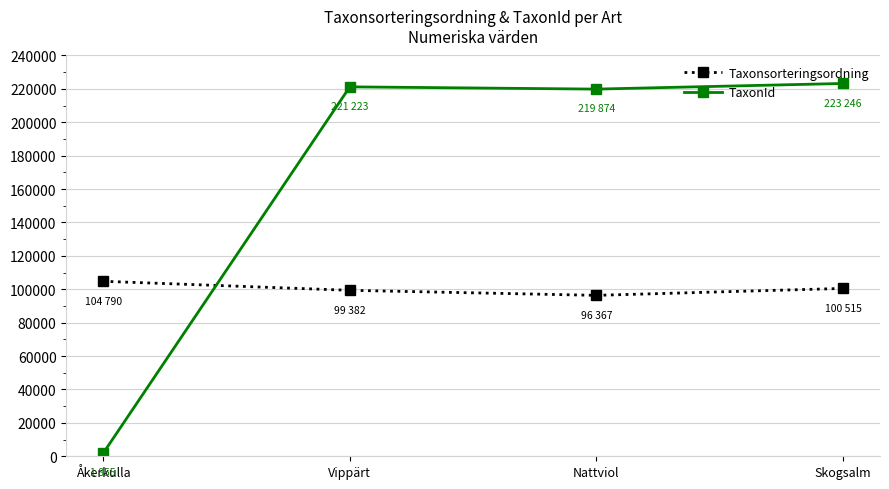

True or false: Taxonsorteringsordning has a value of 69034 at Skogsalm.

False